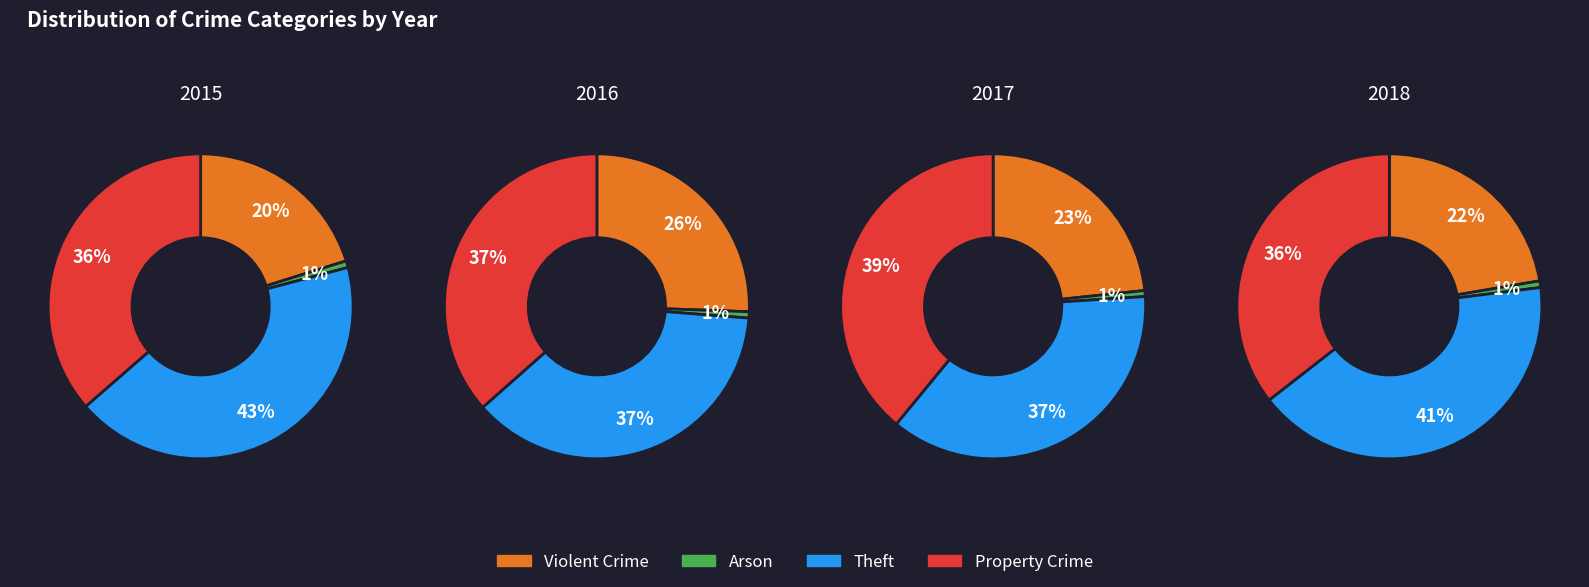

Does Theft represent more than half of the total?

No